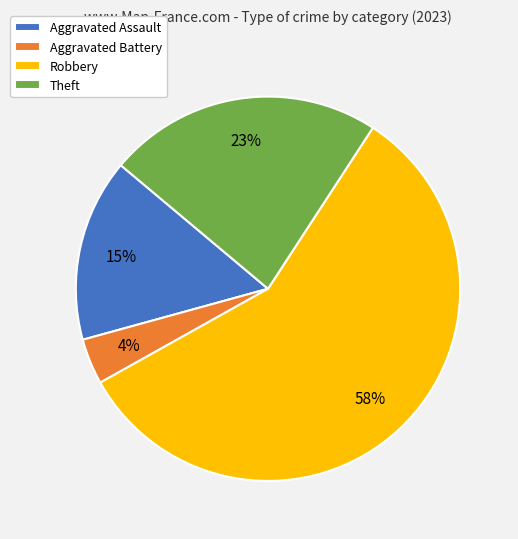

The Aggravated Assault slice represents 5% of the pie. True or false?

False